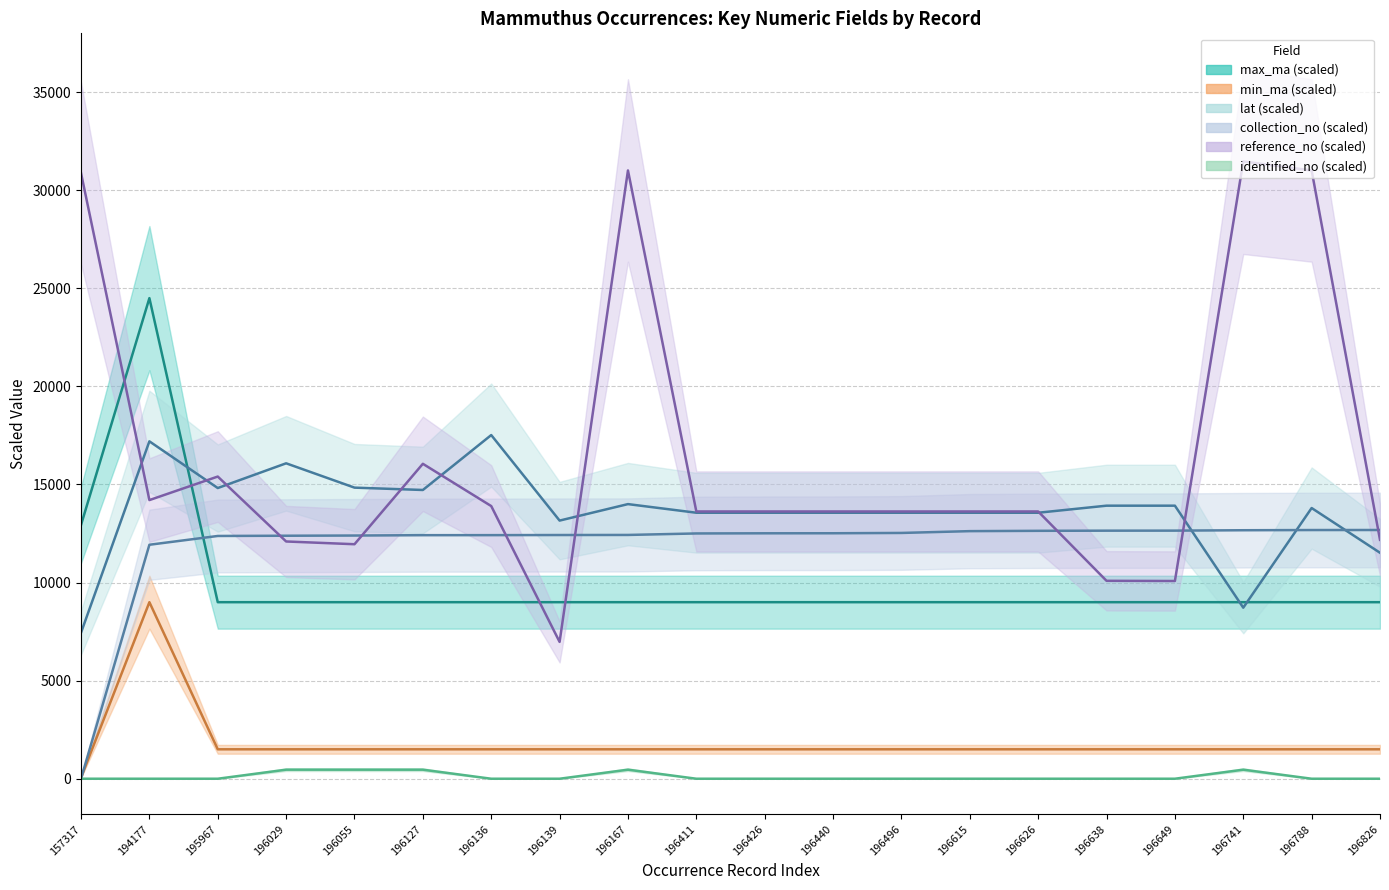

Read the lat value at 196638.

13920.0